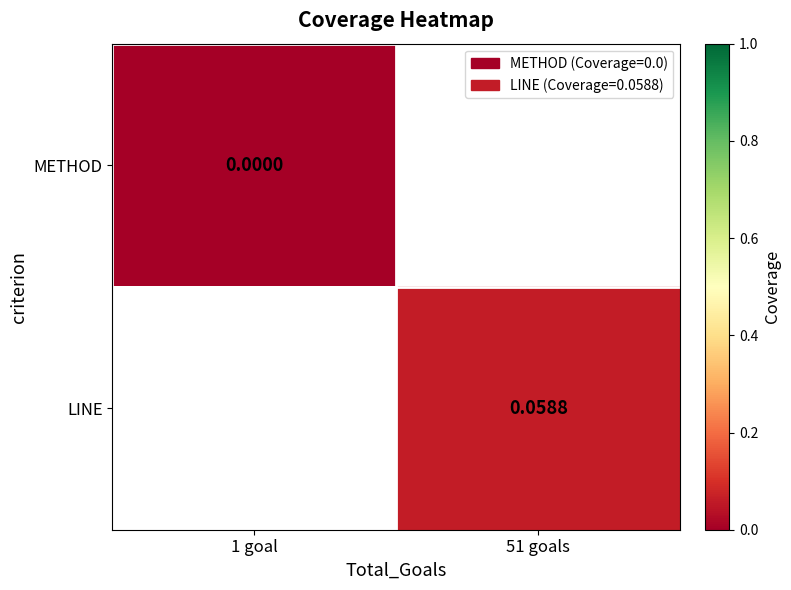

What is the greatest value displayed?

0.1